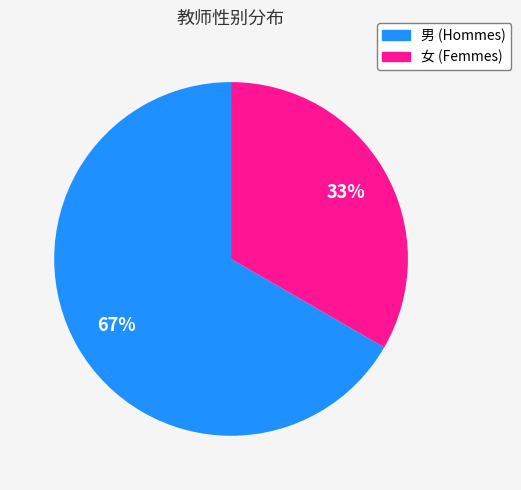

To the nearest percent, what is the combined percentage of 男 and 女?

100%